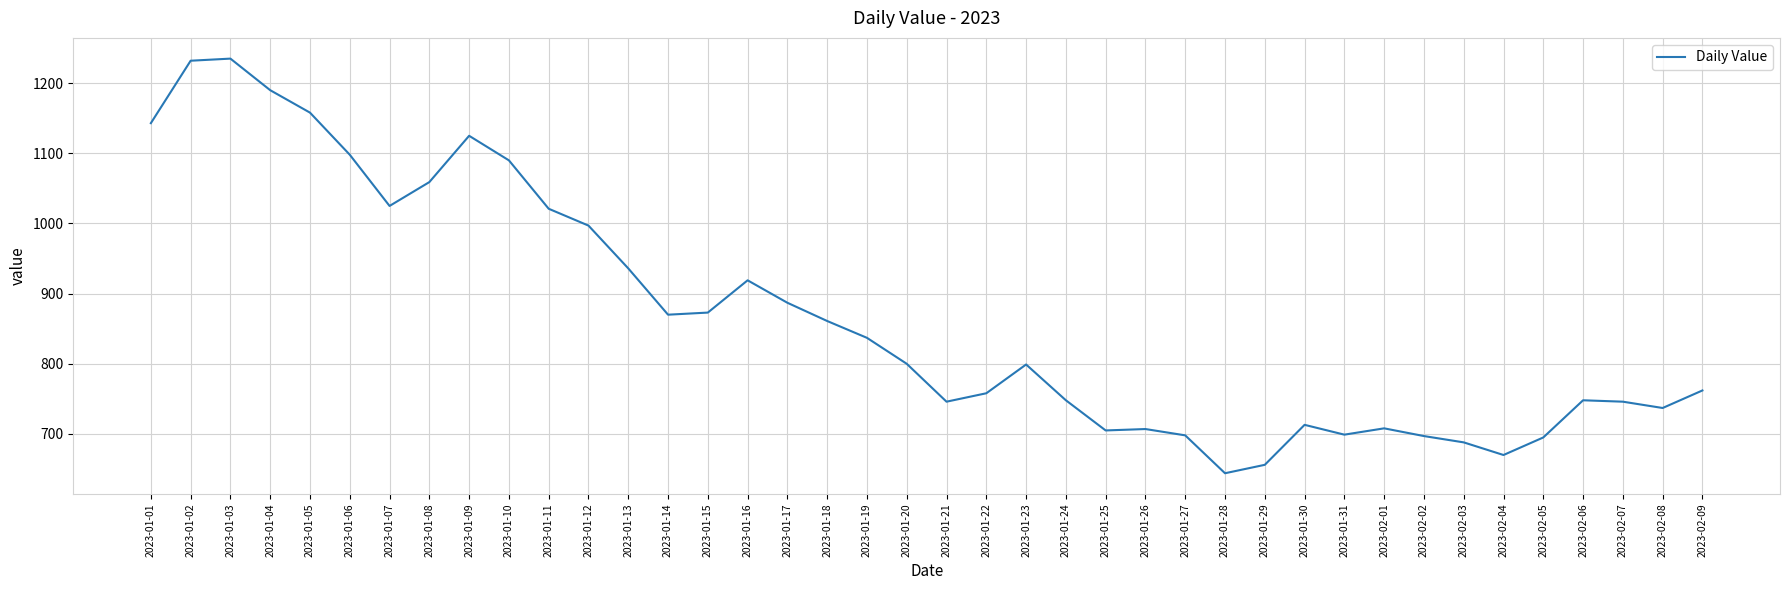

What is the average value?

867